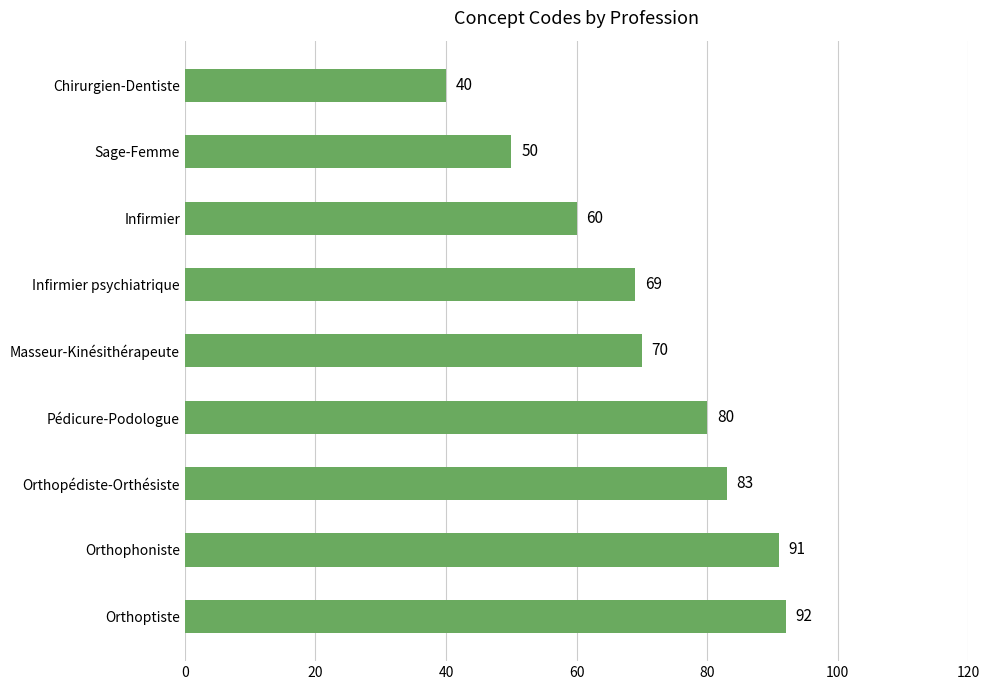

Reading top to bottom, extract all data points from this chart.

40	50	60	69	70	80	83	91	92